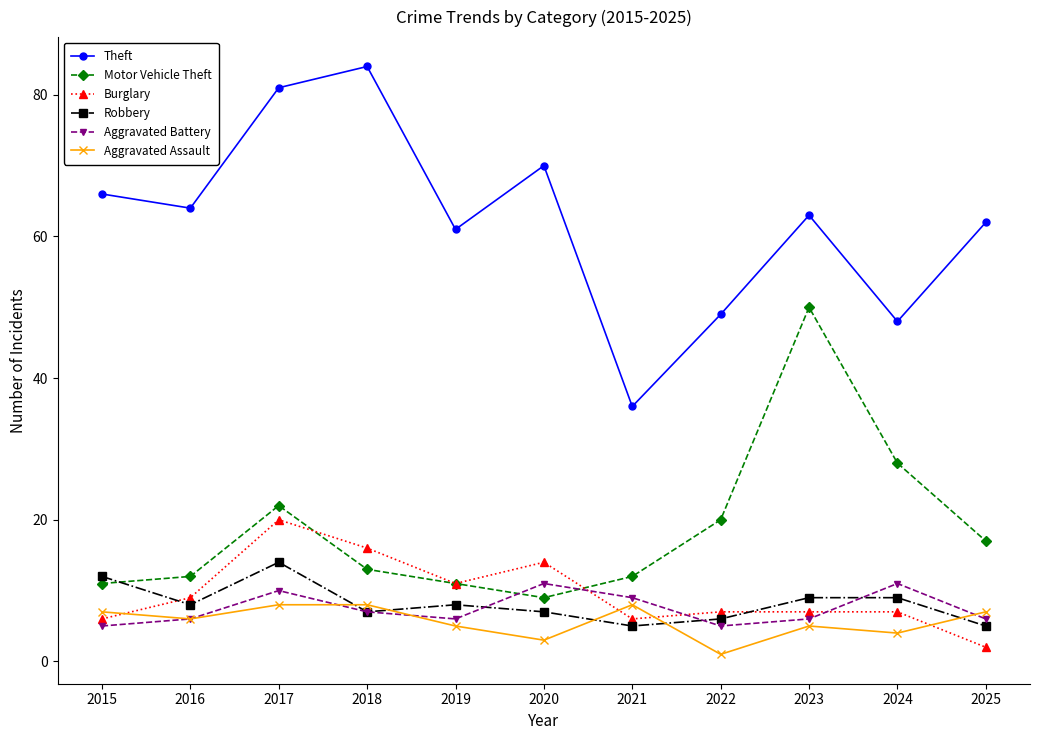

What is the spread (max minus min) of values at 2018?

77